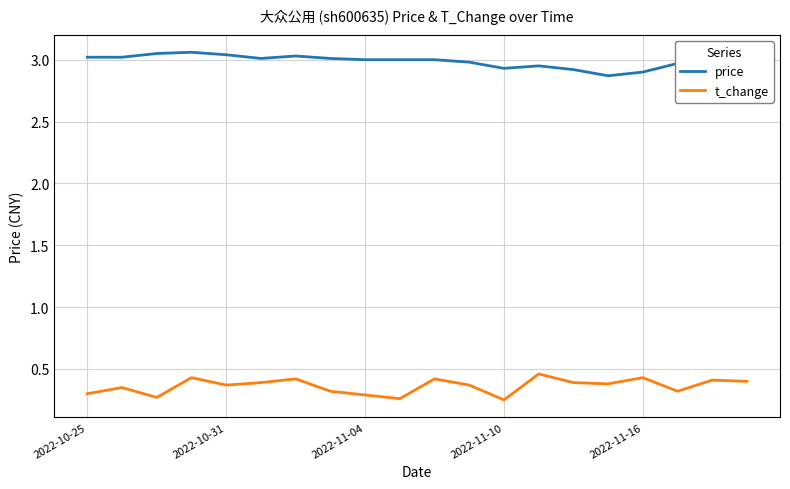

True or false: t_change and price intersect in this chart.

False